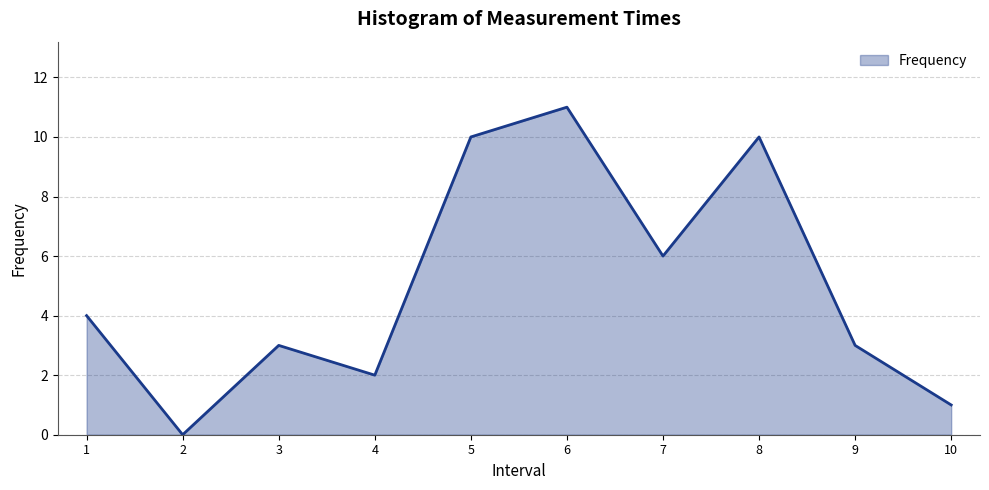

What is the difference between the maximum and minimum values?

11